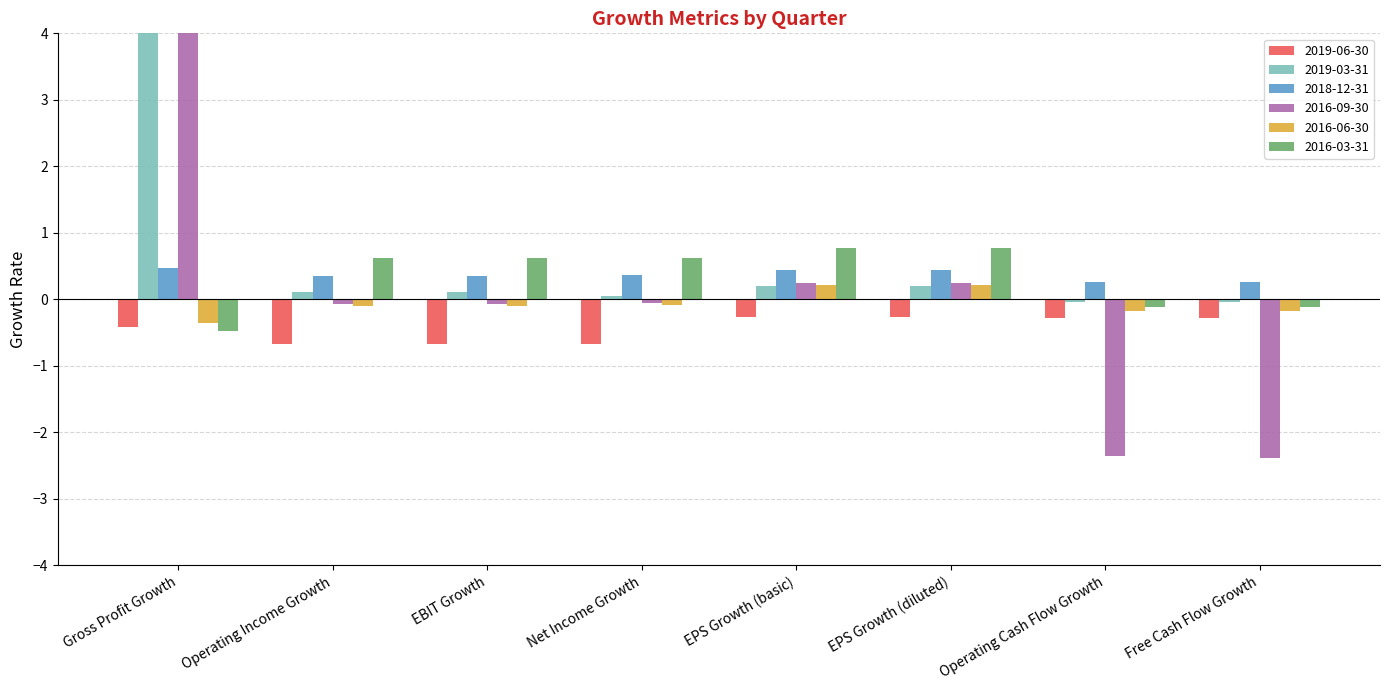

At which label does 2019-03-31 reach its minimum?

Operating Cash Flow Growth